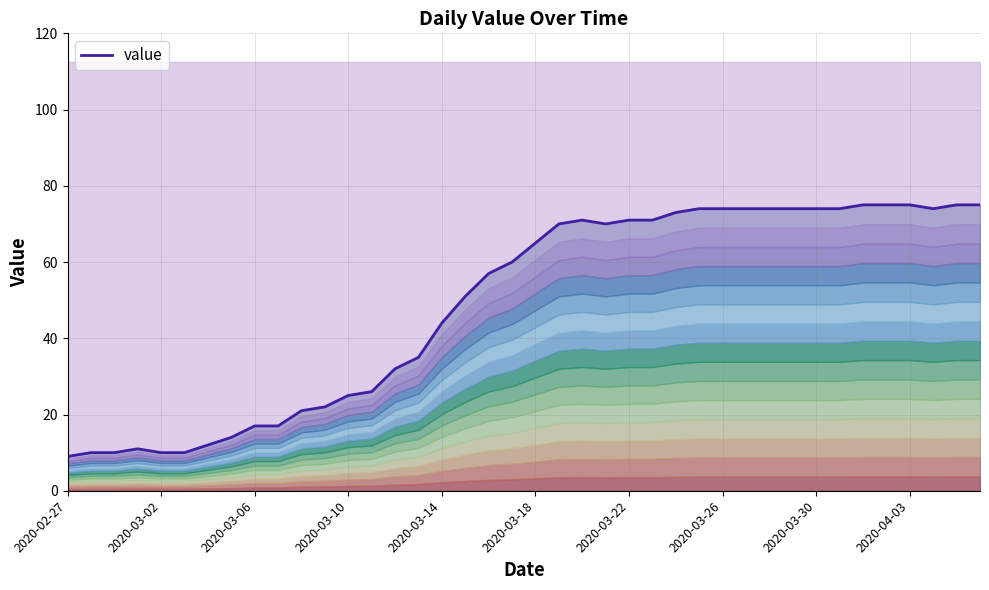

Approximately how many times larger is the value at 24 compared to 19?

1.2